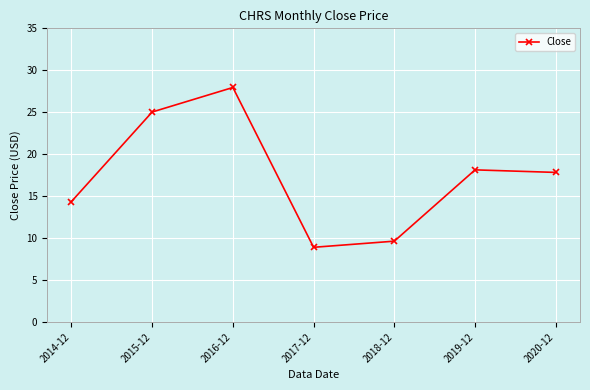

Between 2014-12 and 2016-12, which is larger?

2016-12